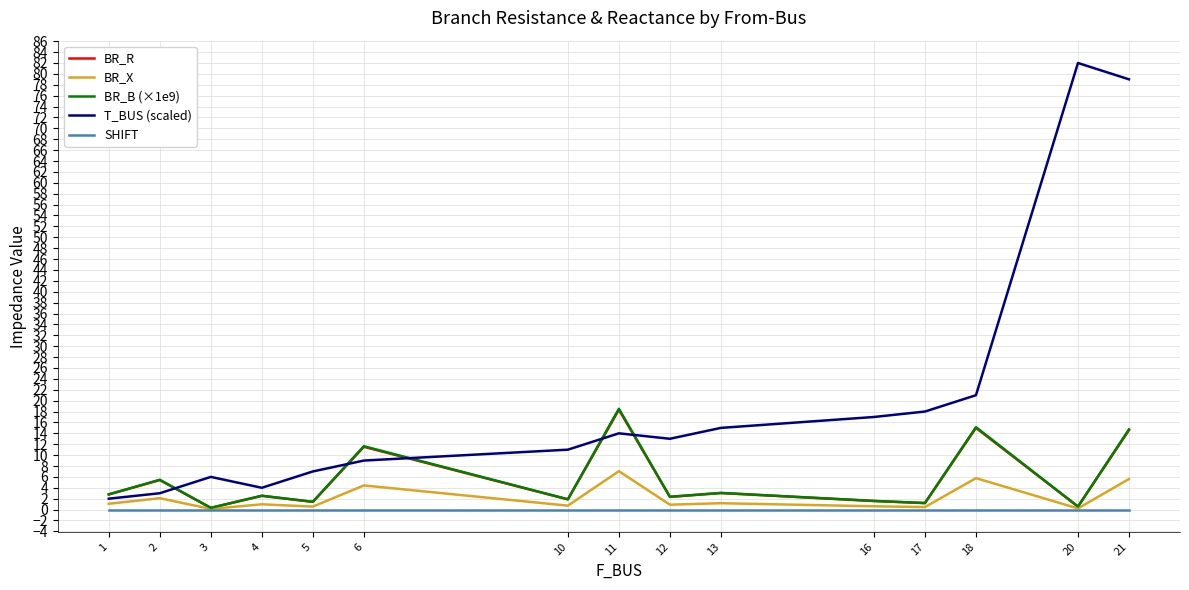

At how many categories does at least one series exceed 44?

2